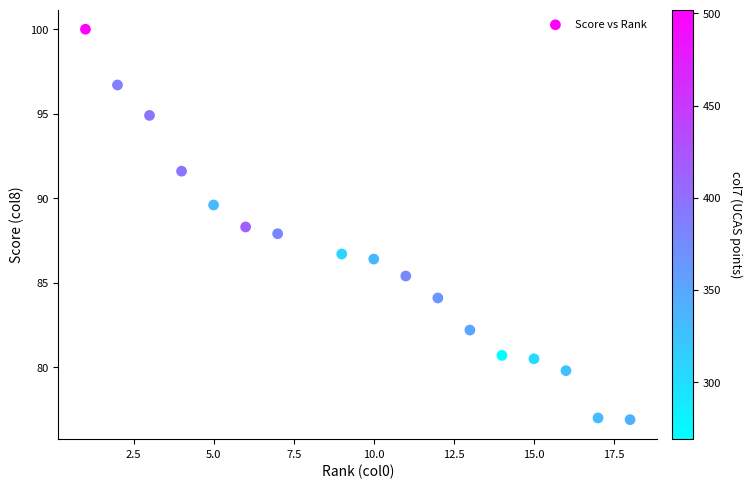

What is the range of X values (max minus min)?

17.0